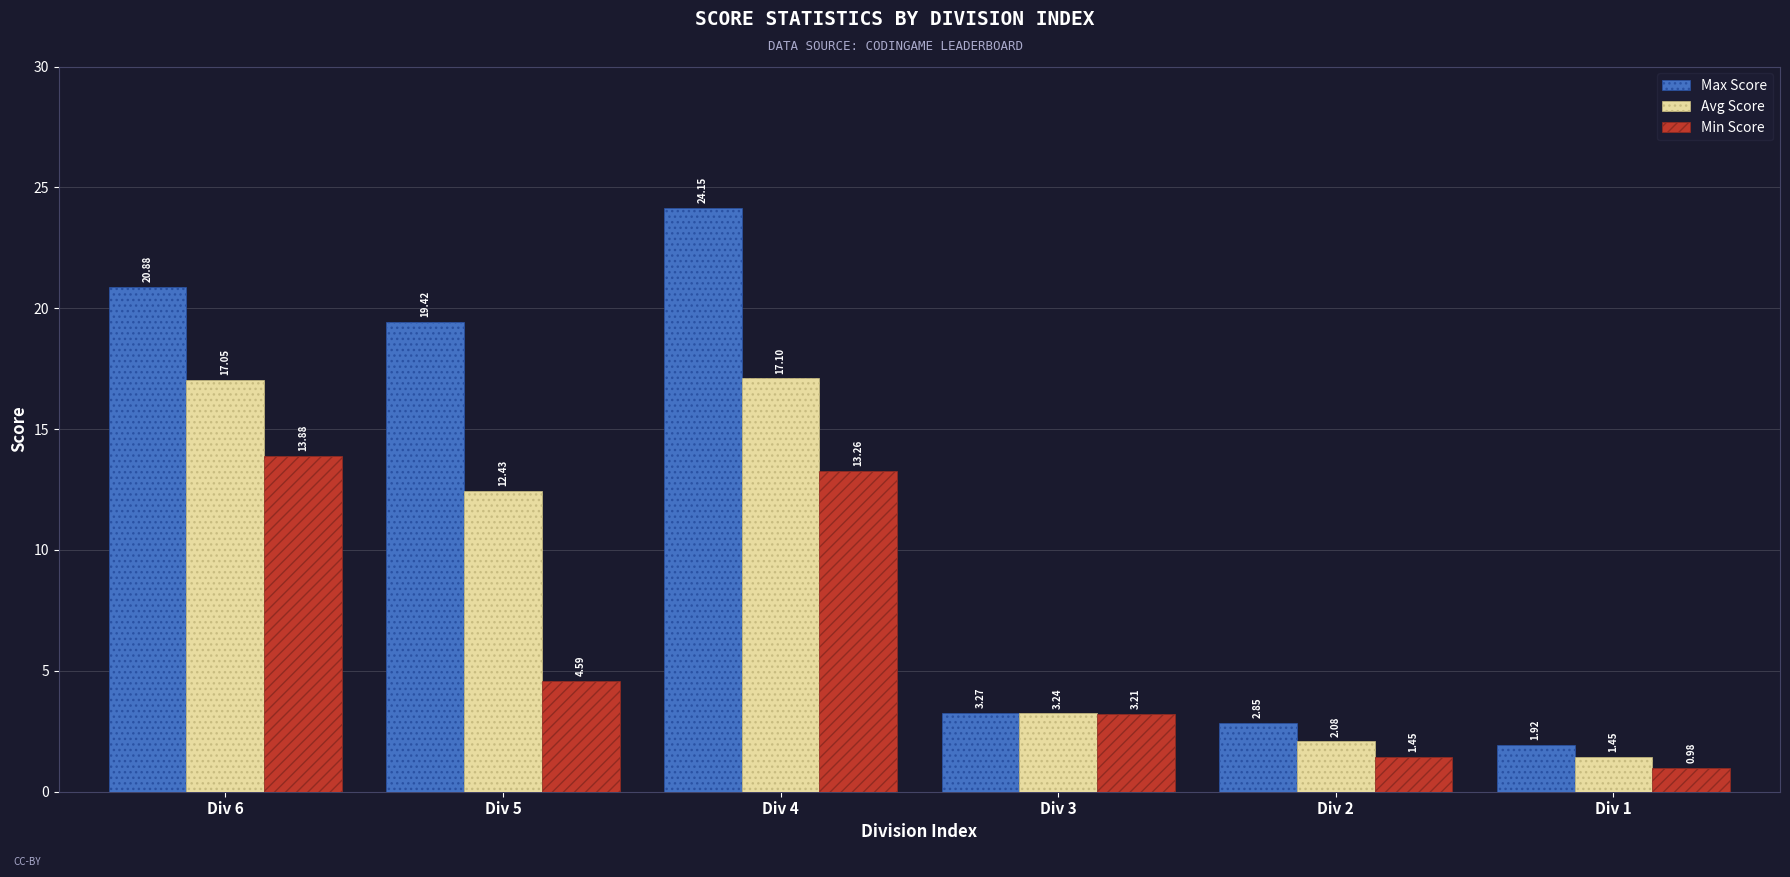

What is the difference between the second highest and second lowest values in the Avg Score series?

15.0